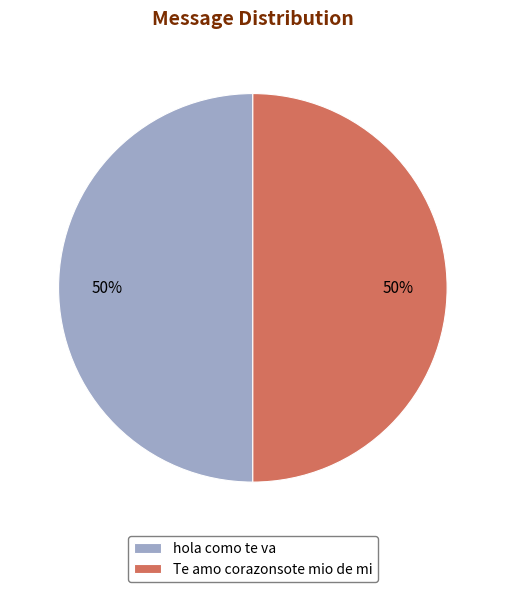

True or false: Te amo corazonsote mio de mi accounts for 58% of the total.

False